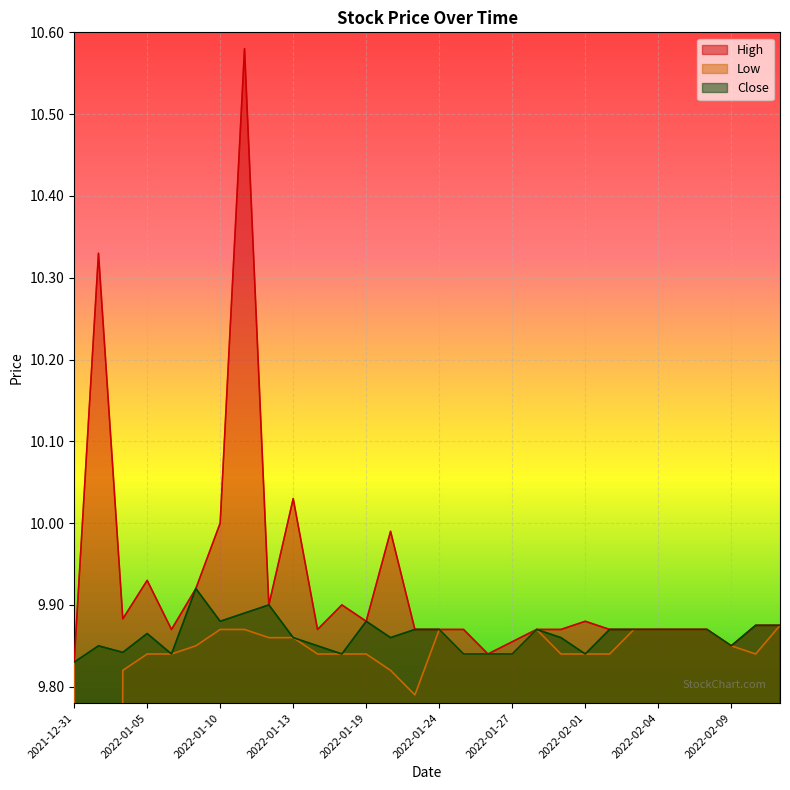

What is the average value of the High series?

9.9